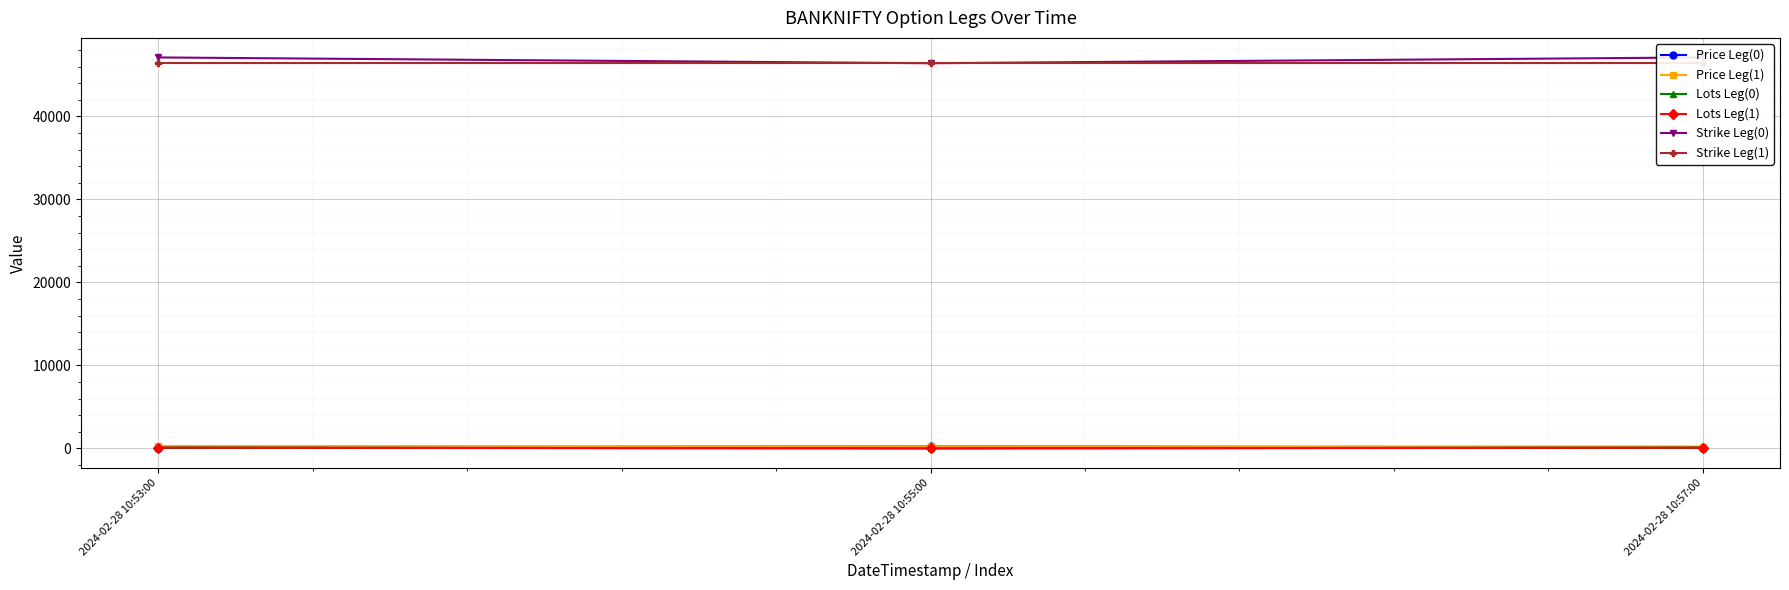

Is this an area chart (filled region under the line)?

No